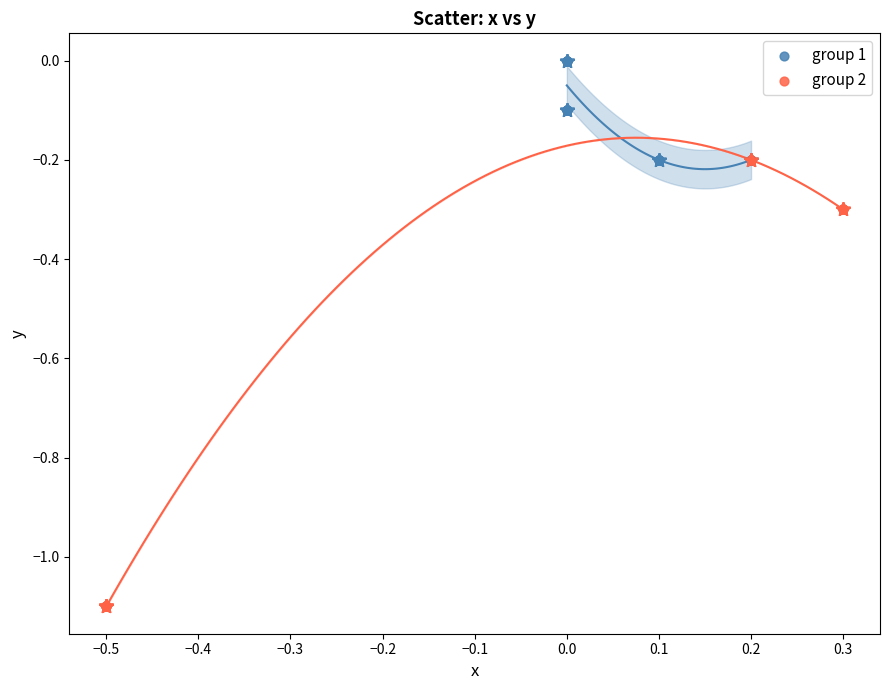

Which series reaches the minimum Y coordinate?

group 2